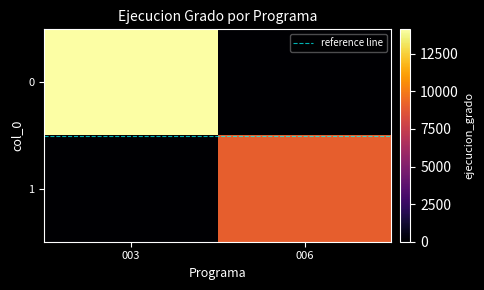

Rank the series by their average value, from highest to lowest.

0, 1, reference line